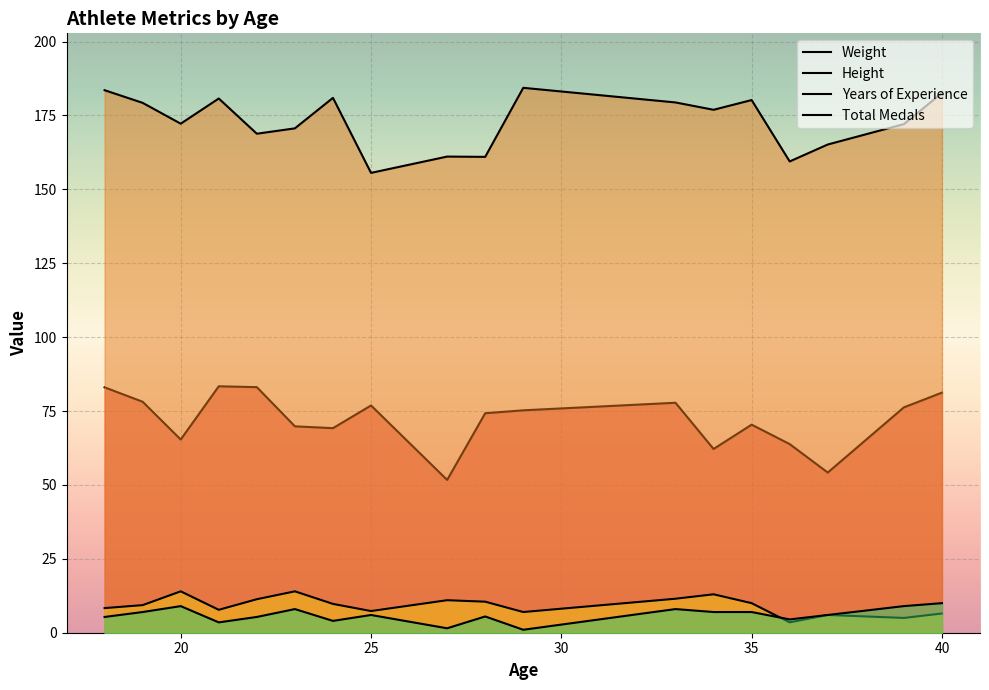

What is the average value of the Height series?

173.0